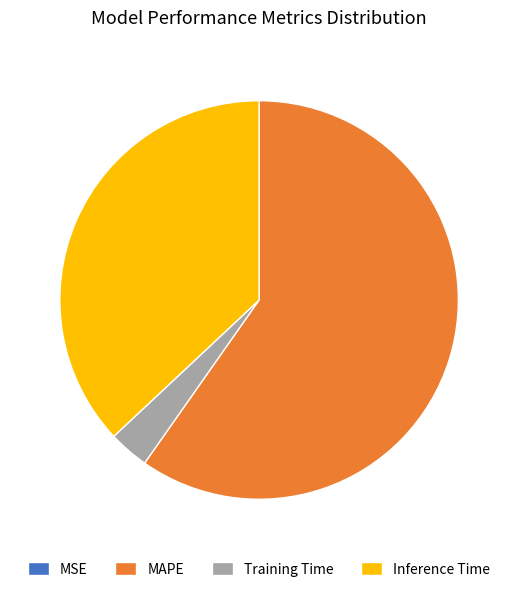

Which category has the biggest portion of the pie?

MAPE